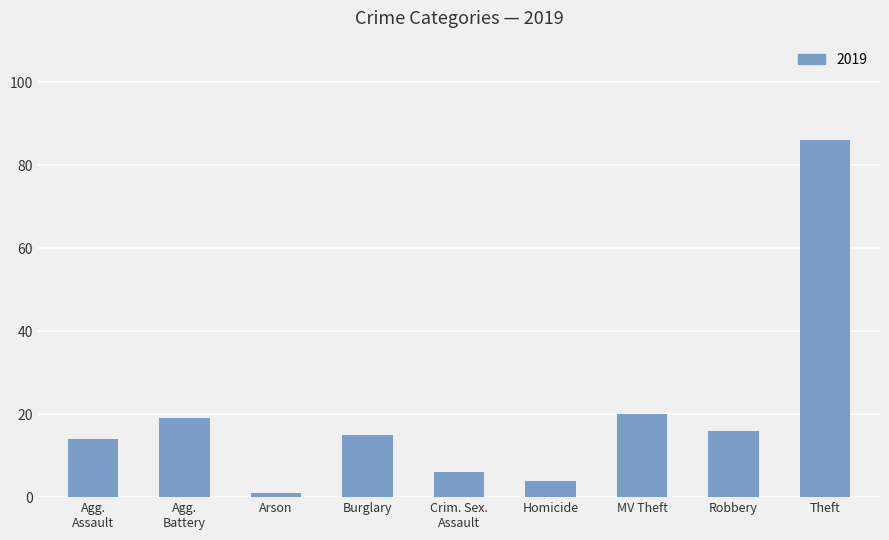

Is it true that the value at Burglary is 15?

True